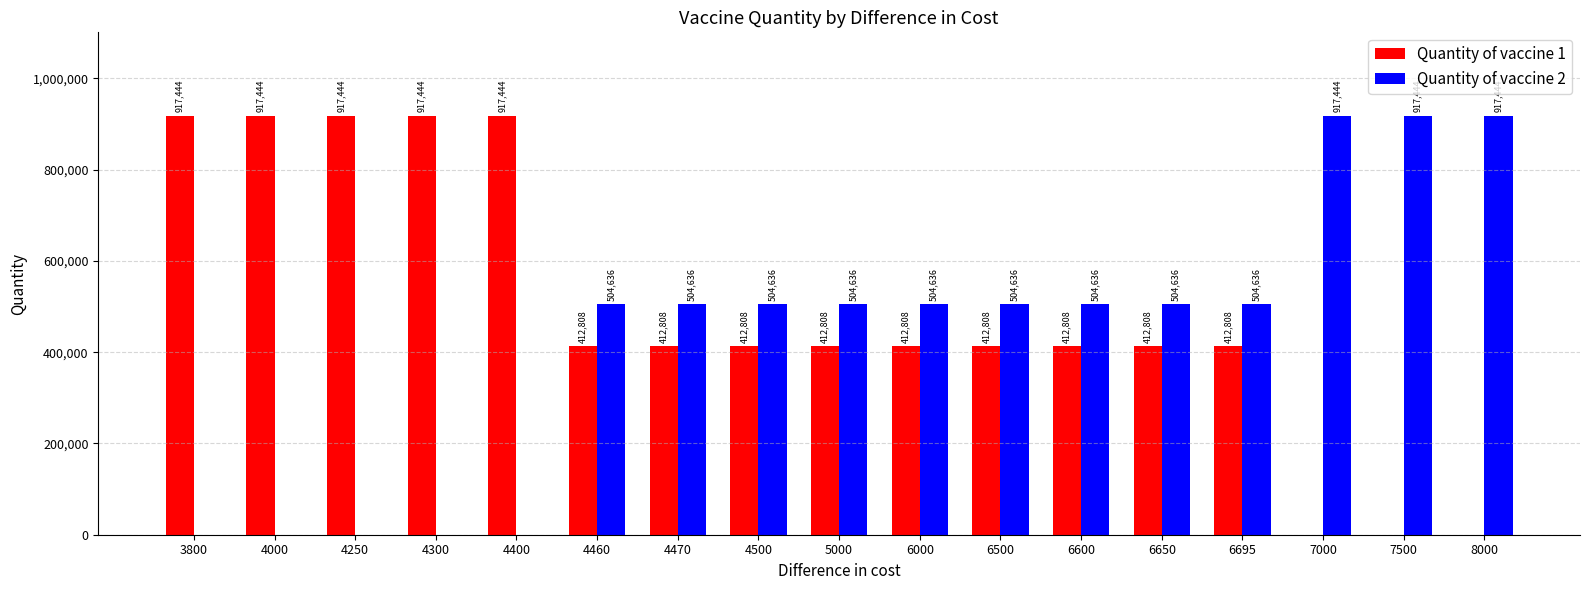

Reading left to right, what are all the values shown in this chart?

Quantity of vaccine 1: 917444	917444	917444	917444	917444	412808	412808	412808	412808	412808	412808	412808	412808	412808	0	0	0
Quantity of vaccine 2: 0	0	0	0	0	504636	504636	504636	504636	504636	504636	504636	504636	504636	917444	917444	917444